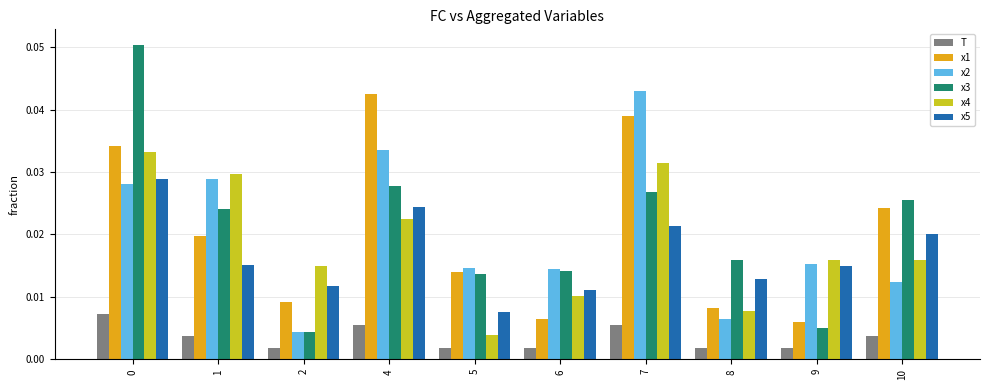

Count the number of data series in this chart.

6